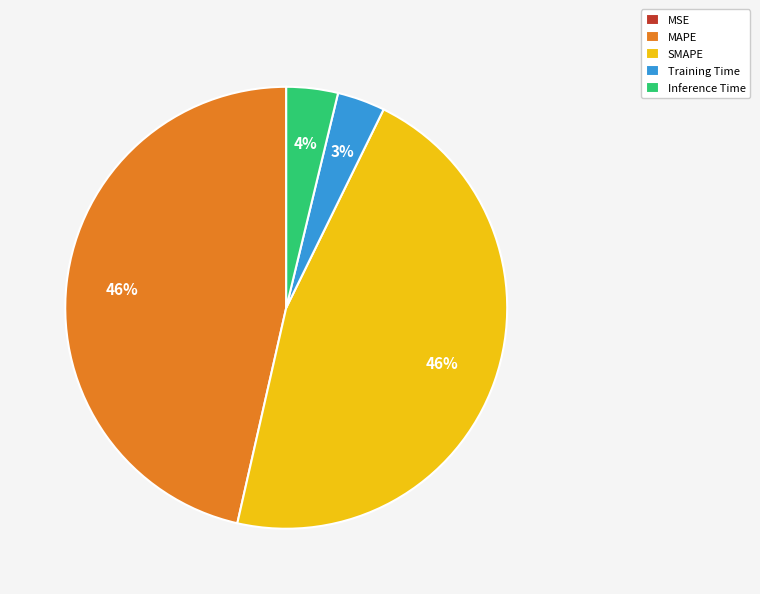

Which has a higher value, Inference Time or SMAPE?

SMAPE